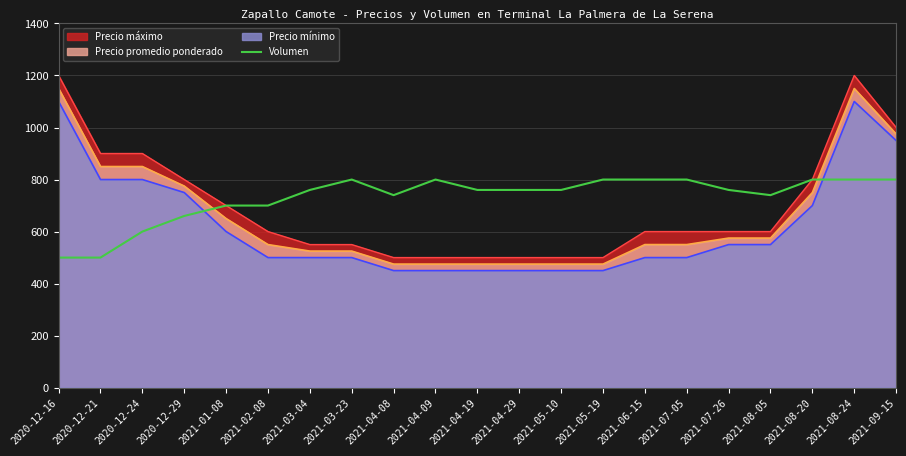

What is the greatest value displayed?

1200